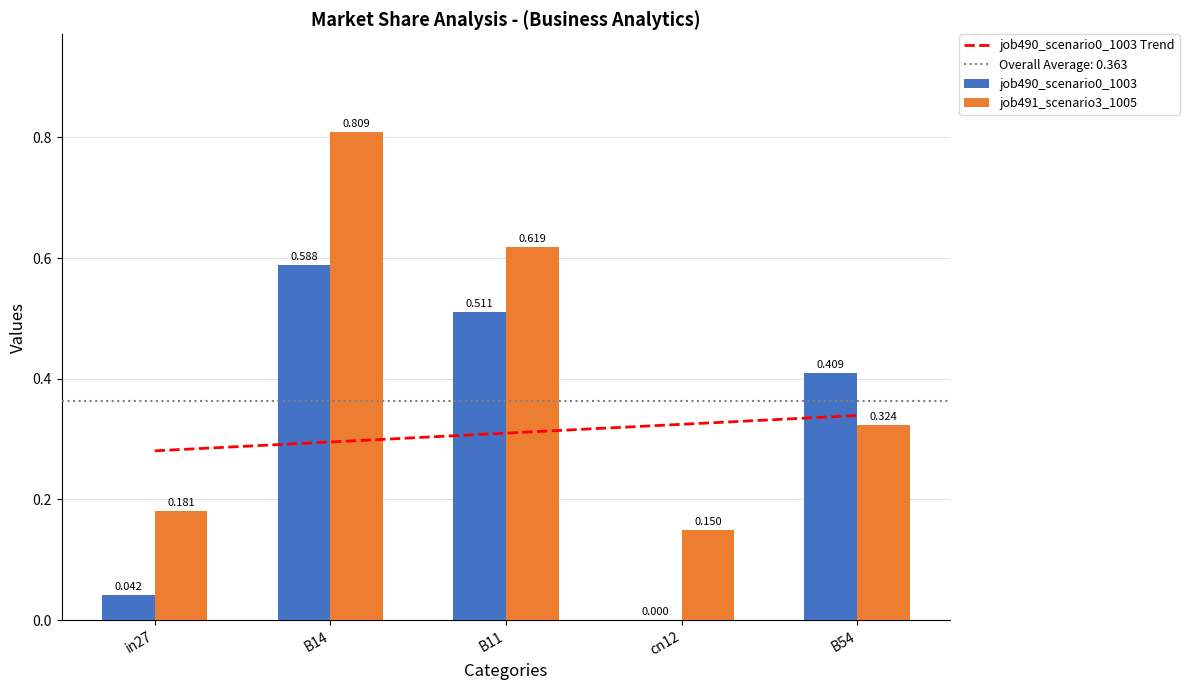

Are the bars horizontal?

No